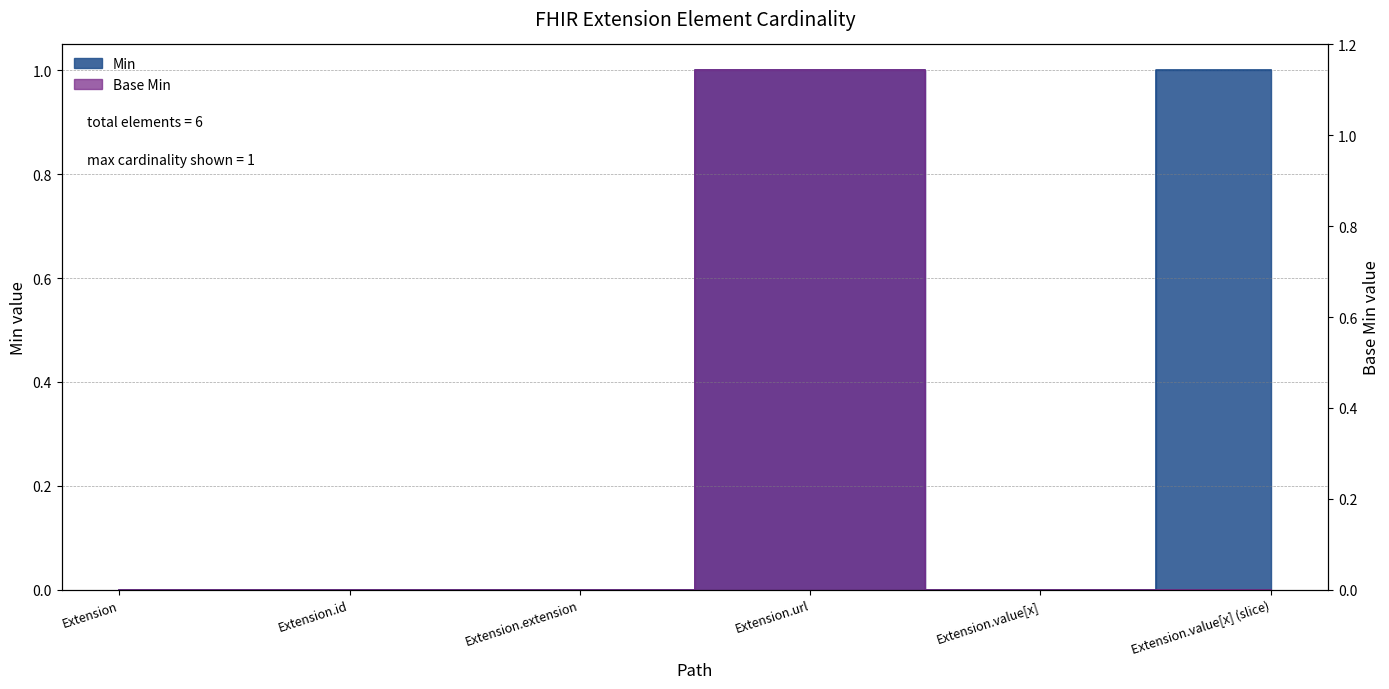

True or false: Min and Base Min cross at least once.

False